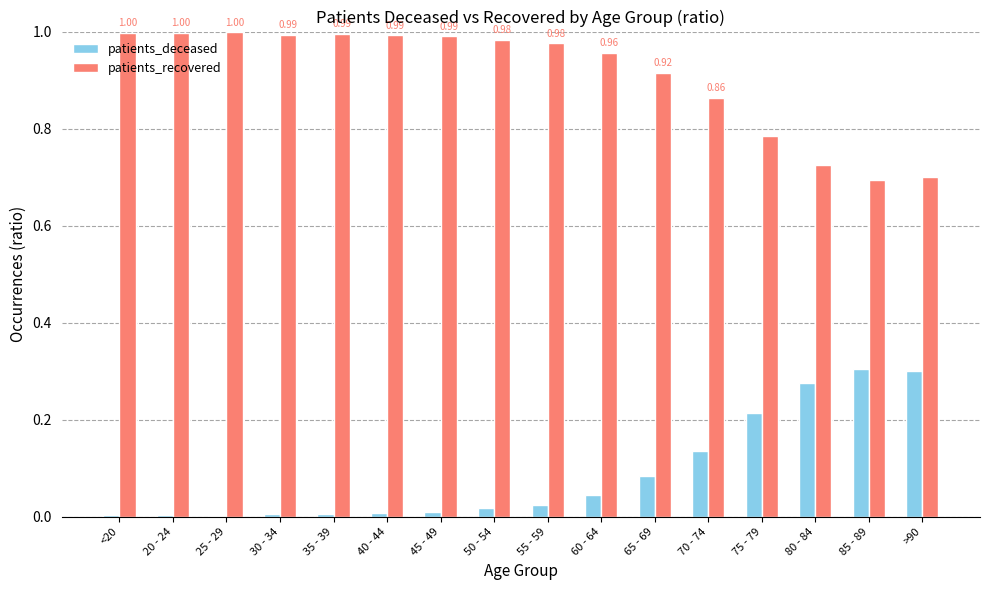

The value of patients_recovered at 25 - 29 is 1.7. True or false?

False